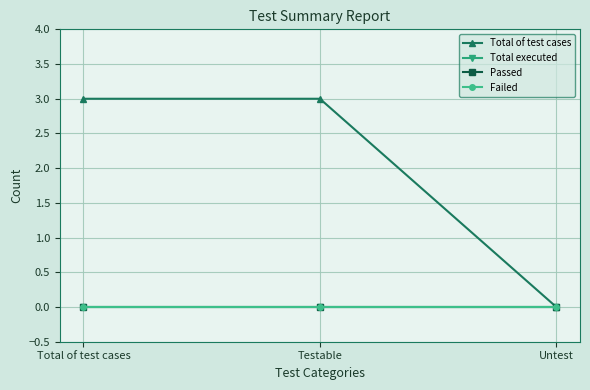

Does the chart have visible grid lines?

Yes